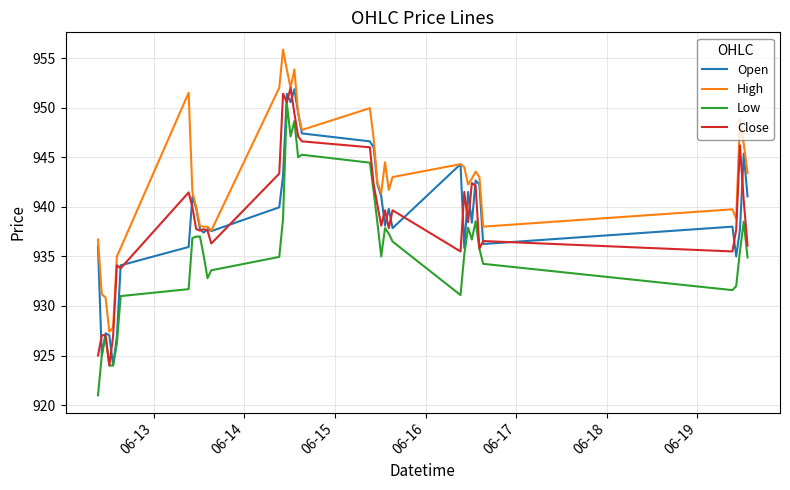

What is the lowest value of the Low series?

921.0